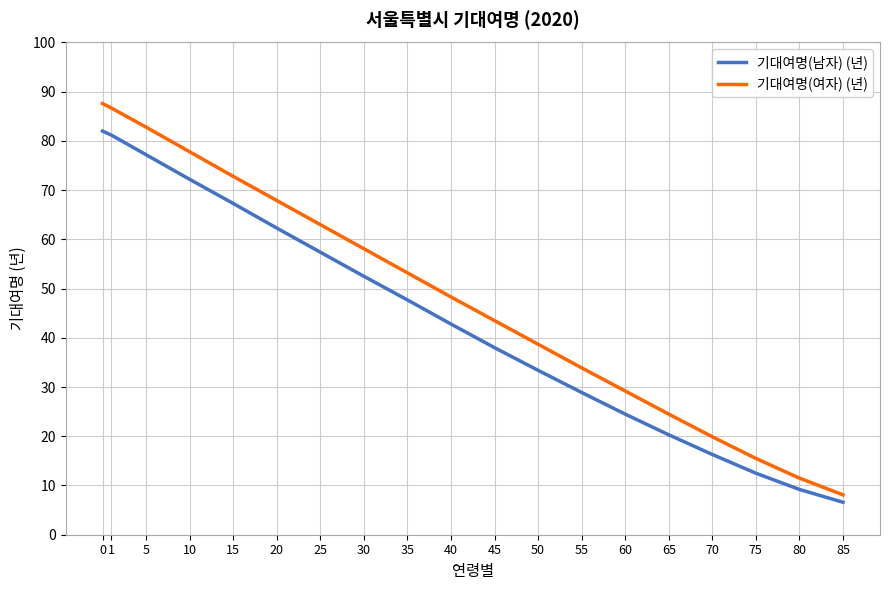

Which label corresponds to the smallest value in the chart?

85